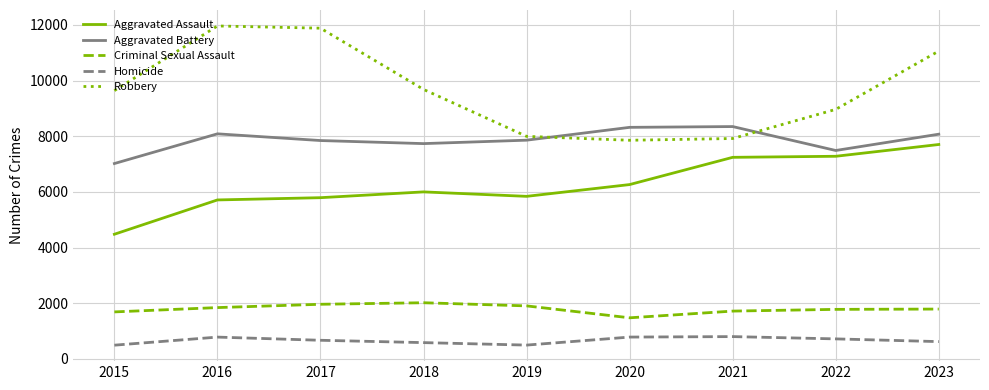

True or false: Robbery has a value of 11960 at 2016.

True